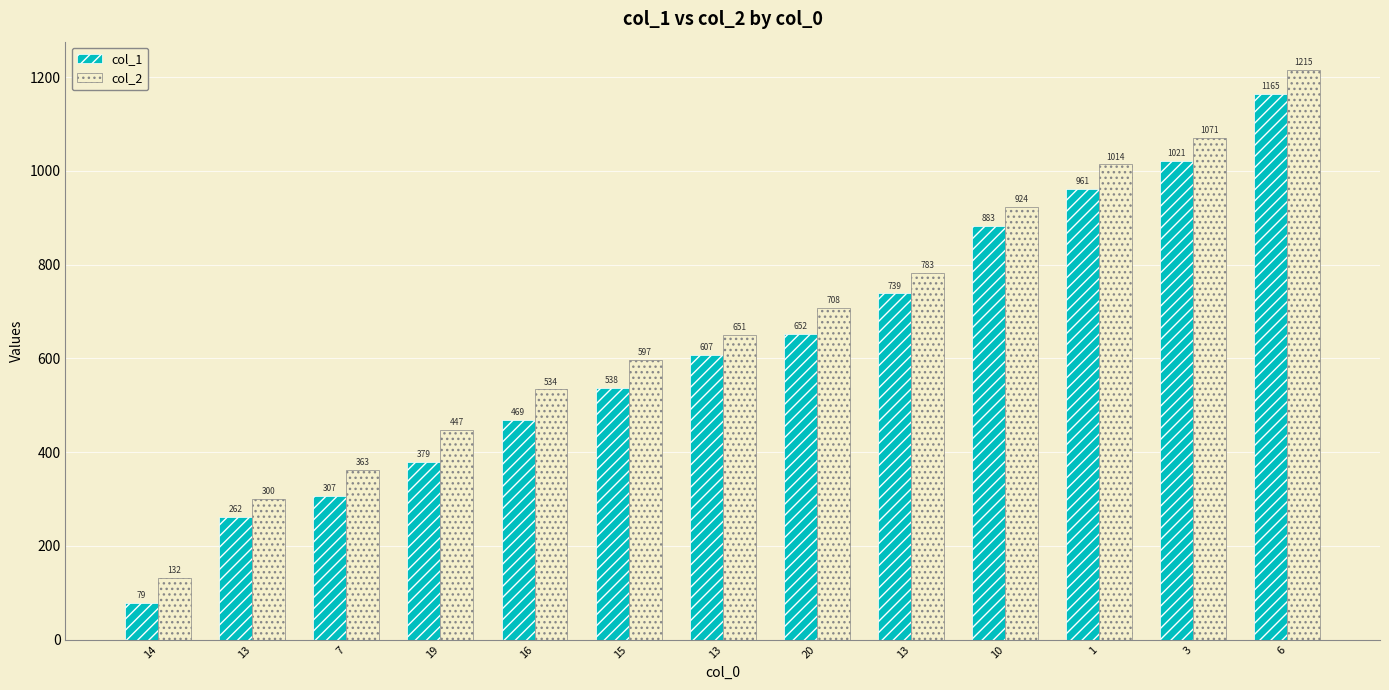

At which label is col_2 closest to 673?

13